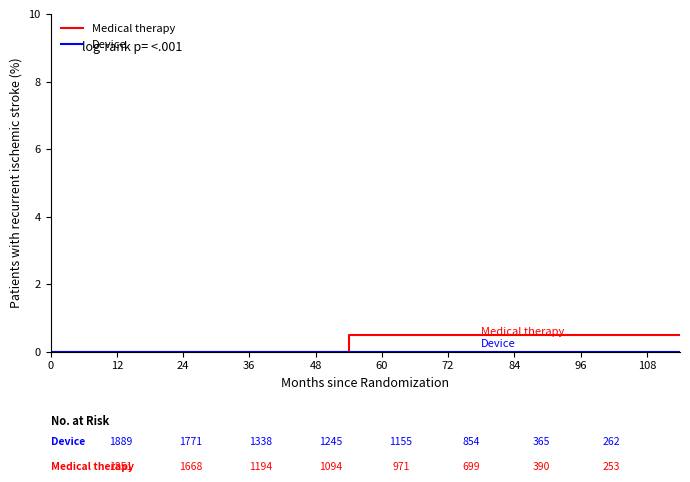

Which series has the largest range (max minus min)?

Medical therapy